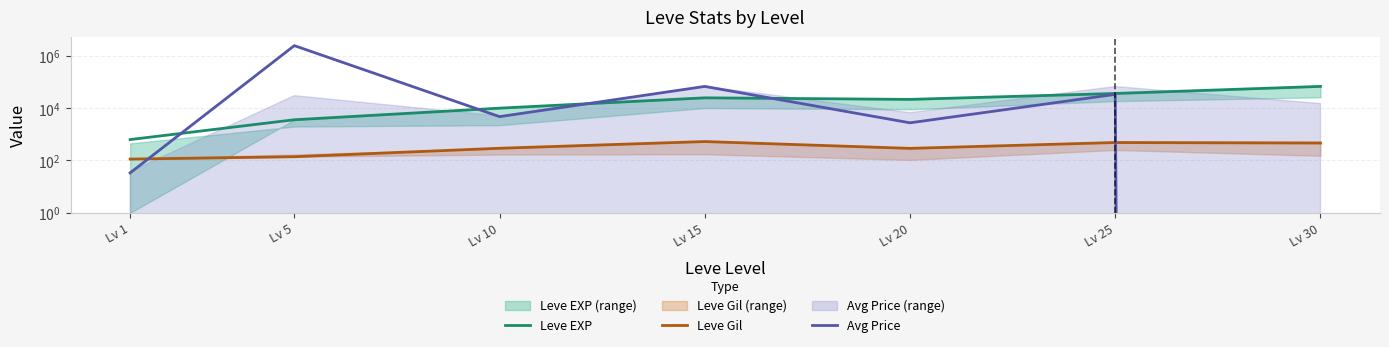

True or false: Leve EXP has a value of 3600.0 at Lv 5.

True